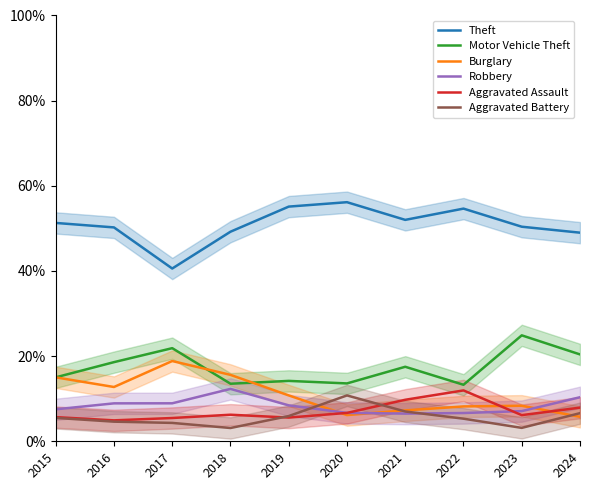

What is the sum of all Theft values?

508.6